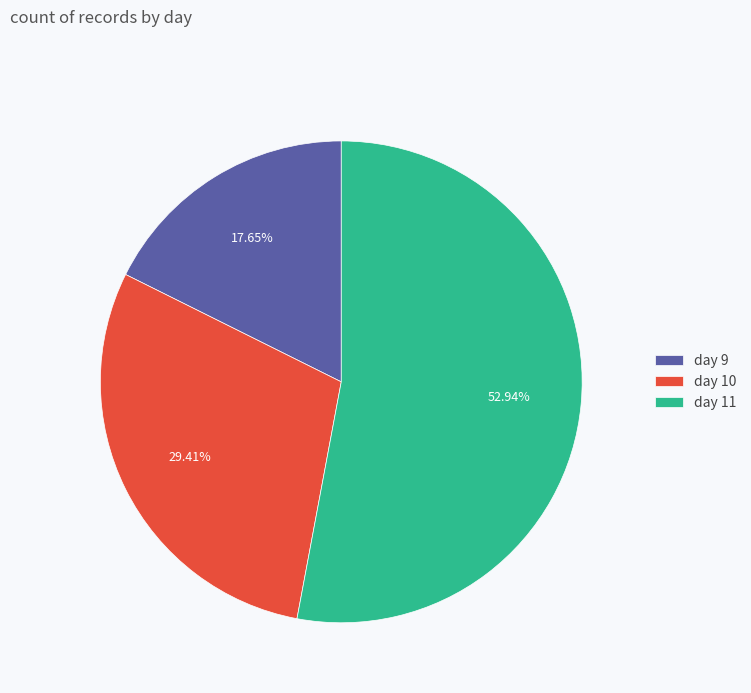

Does day 9 represent more than half of the total?

No